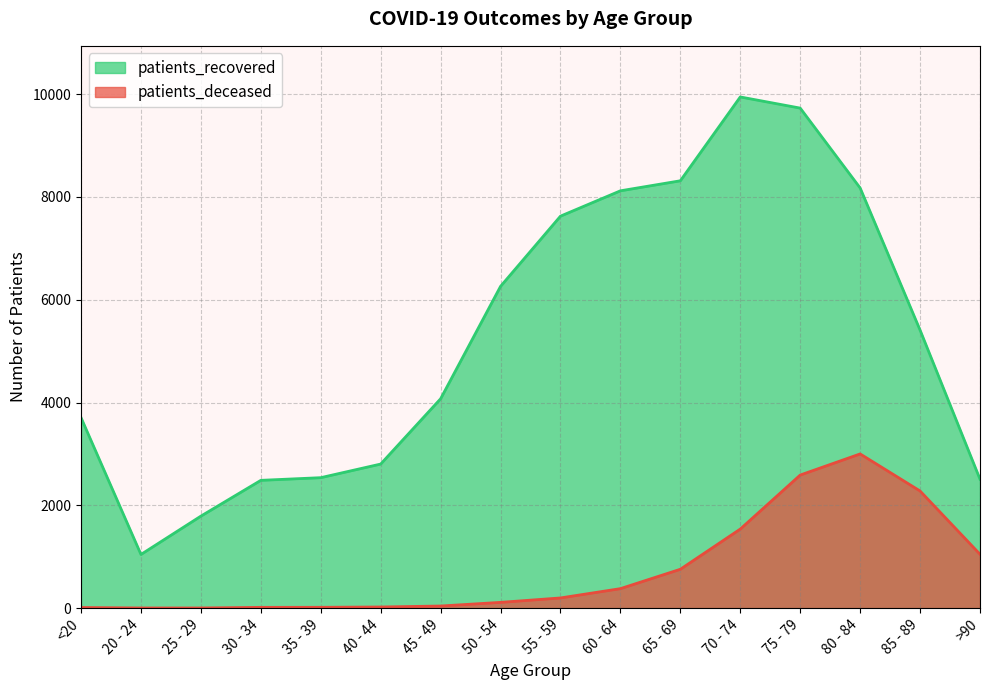

Reading left to right, extract all data points from this chart.

patients_deceased: 12	3	3	15	16	22	41	112	198	379	756	1538	2589	3000	2279	1048
patients_recovered: 3706	1044	1790	2486	2538	2803	4073	6260	7626	8119	8314	9945	9728	8174	5409	2508